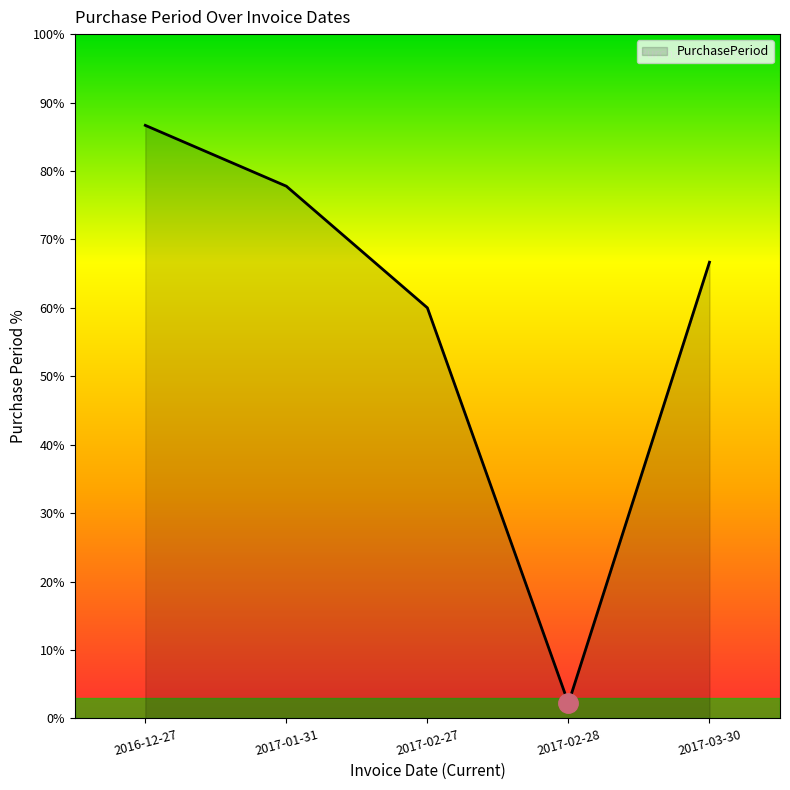

What is the change in value from 2016-12-27 to 2017-03-30?

-20.0